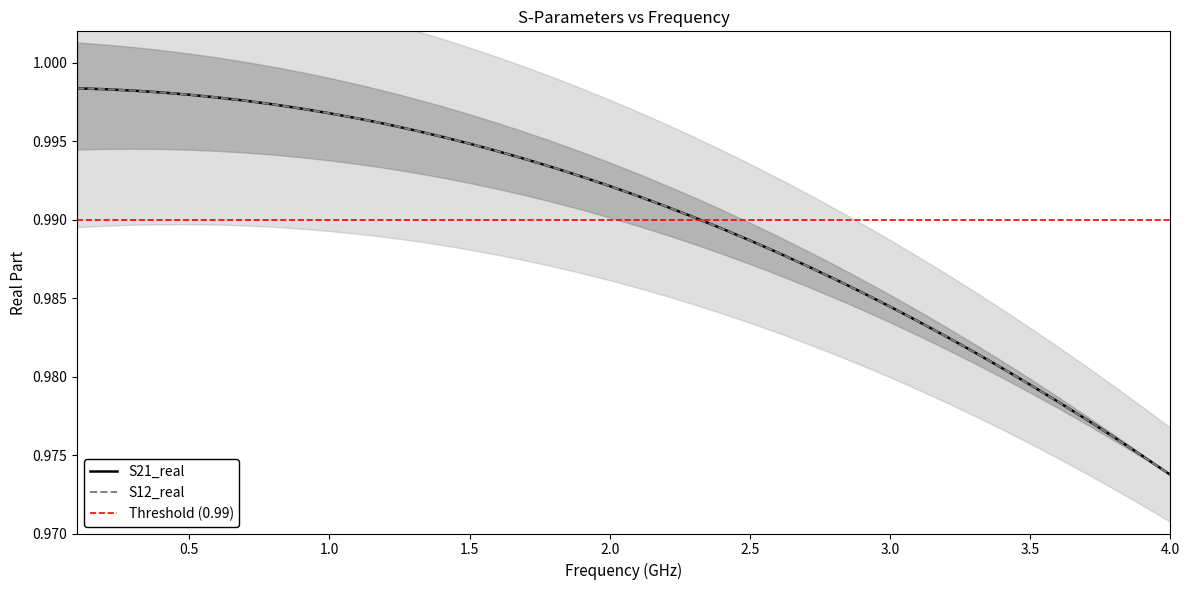

True or false: S12_real and S21_real cross at least once.

False